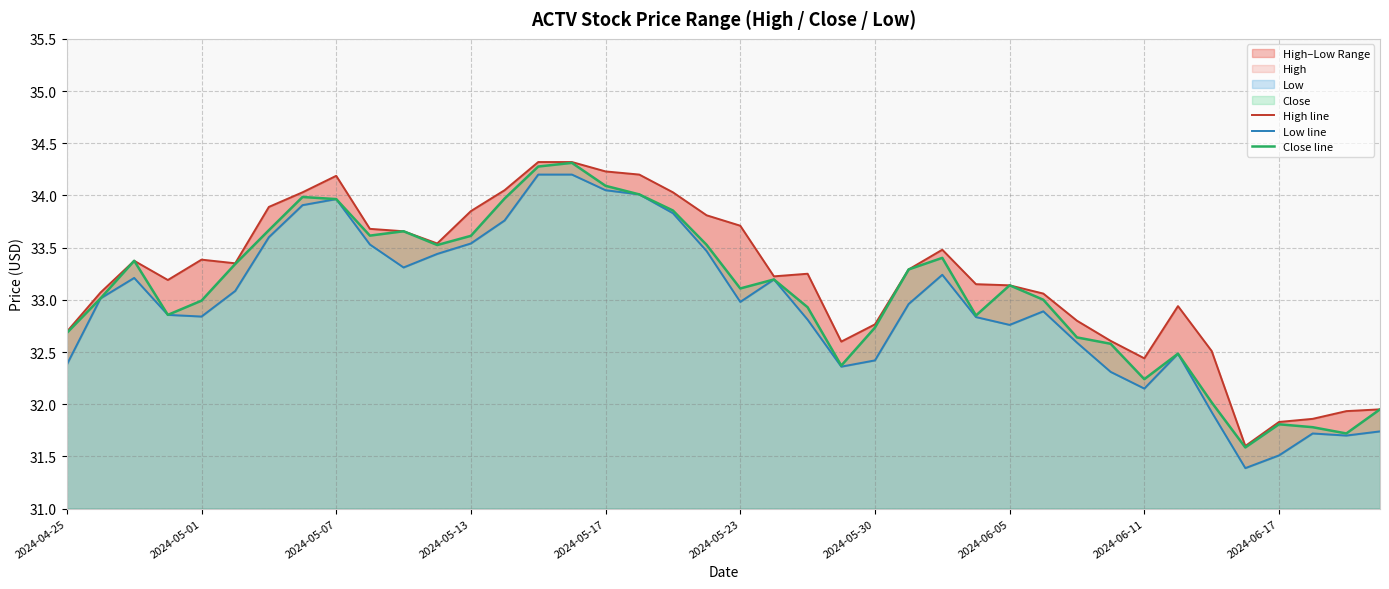

Reading left to right, extract all data points from this chart.

High line: 32.7	33.1	33.4	33.2	33.4	33.4	33.9	34.0	34.2	33.7	33.7	33.5	33.9	34.0	34.3	34.3	34.2	34.2	34.0	33.8	33.7	33.2	33.2	32.6	32.8	33.3	33.5	33.1	33.1	33.1	32.8	32.6	32.4	32.9	32.5	31.6	31.8	31.9	31.9	32.0
Low line: 32.4	33.0	33.2	32.9	32.8	33.1	33.6	33.9	34.0	33.5	33.3	33.4	33.5	33.8	34.2	34.2	34.0	34.0	33.8	33.5	33.0	33.2	32.8	32.4	32.4	33.0	33.2	32.8	32.8	32.9	32.6	32.3	32.1	32.5	31.9	31.4	31.5	31.7	31.7	31.7
Close line: 32.7	33.0	33.4	32.9	33.0	33.3	33.7	34.0	34.0	33.6	33.7	33.5	33.6	34.0	34.3	34.3	34.1	34.0	33.9	33.5	33.1	33.2	32.9	32.4	32.7	33.3	33.4	32.9	33.1	33.0	32.6	32.6	32.2	32.5	32.0	31.6	31.8	31.8	31.7	32.0